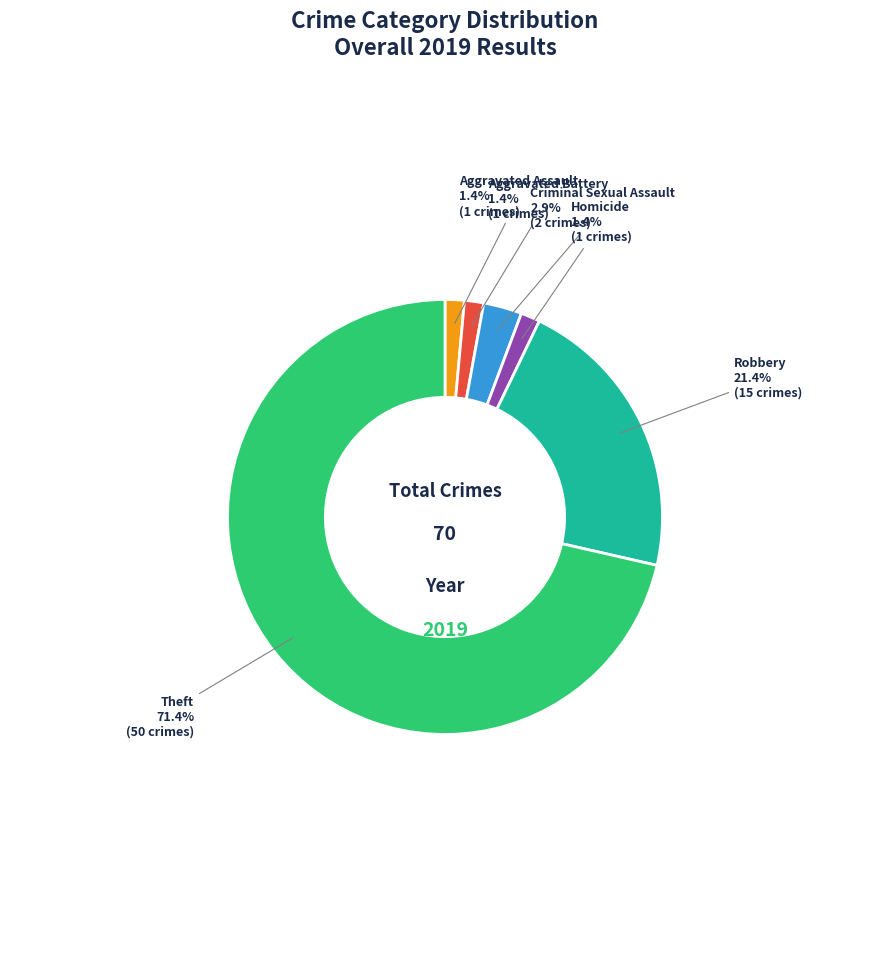

Is there any slice that represents more than half of the pie?

Yes